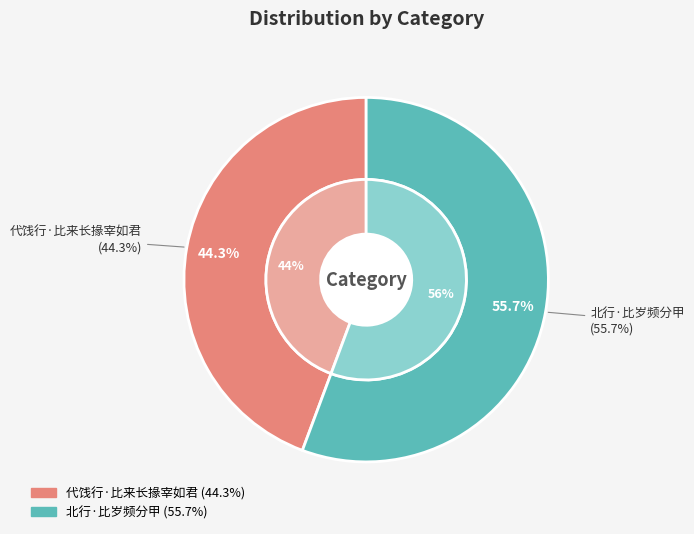

What portion of the pie excludes 代饯行·比来长掾宰如君?

55.7%